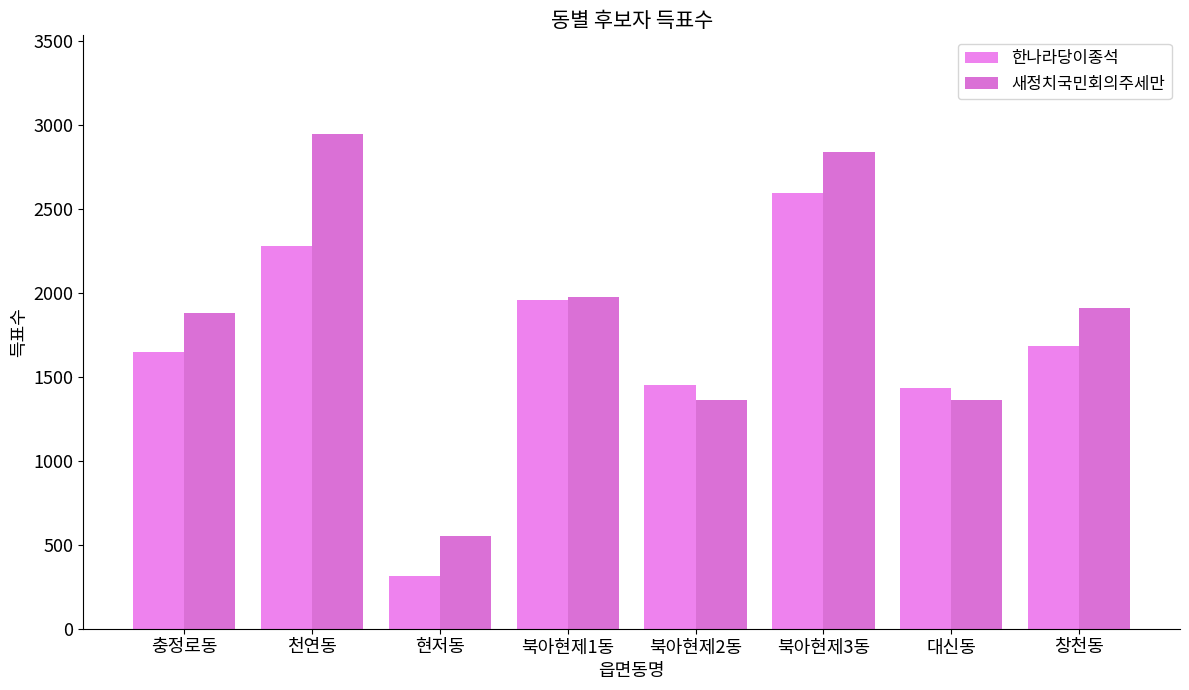

What is the lowest value of the 한나라당이종석 series?

313